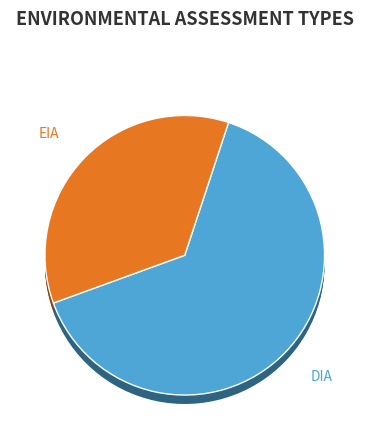

What is the majority slice?

DIA